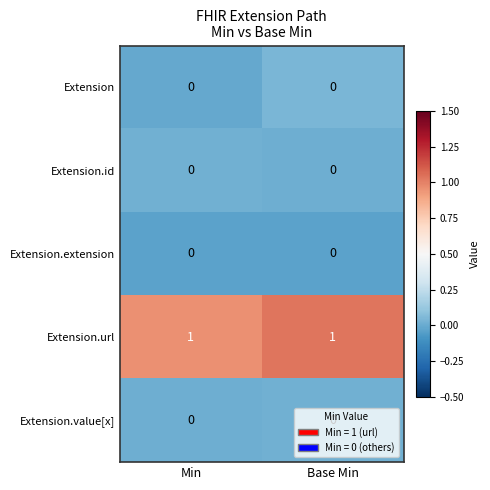

The Extension.extension series shows 0 at Min. True or false?

True